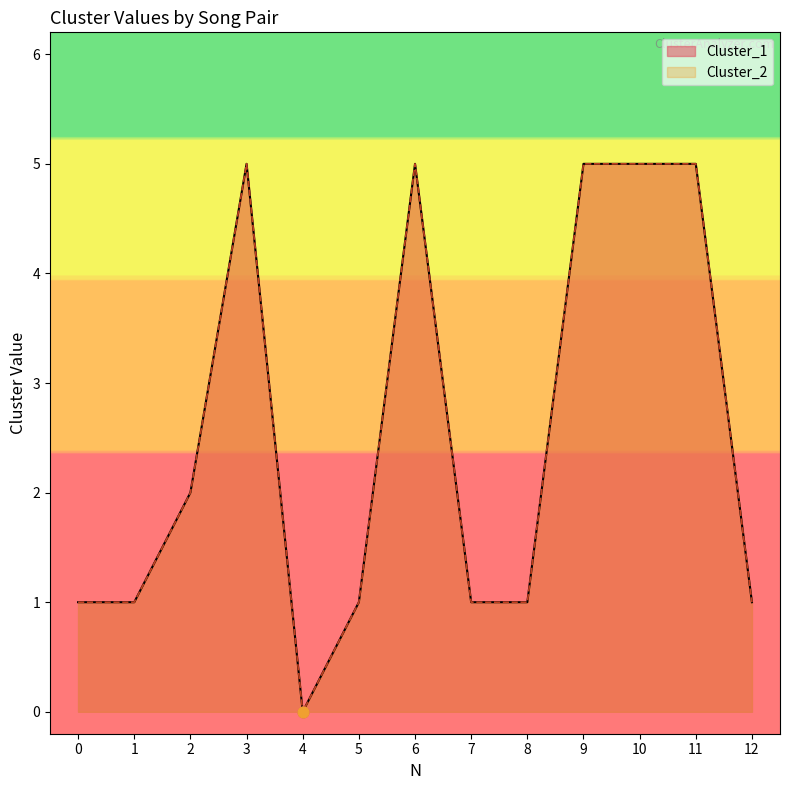

Which series reaches the maximum Y coordinate?

Cluster_1